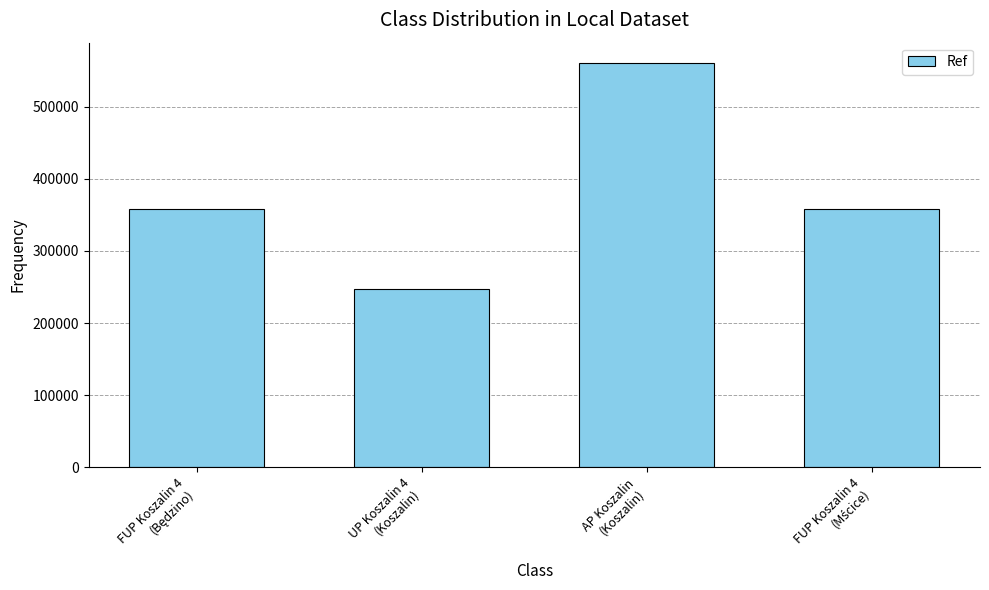

What is the difference between the maximum and second lowest values?

202807